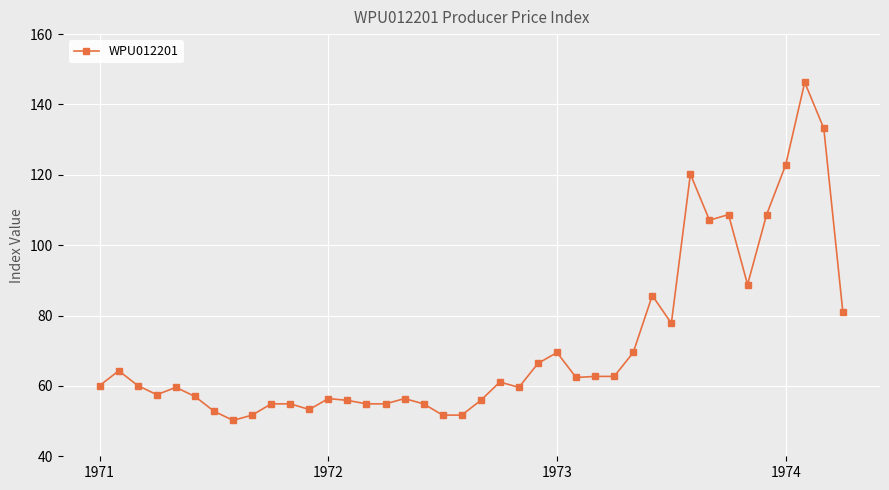

What is the value of the 35th point from the left?

88.8